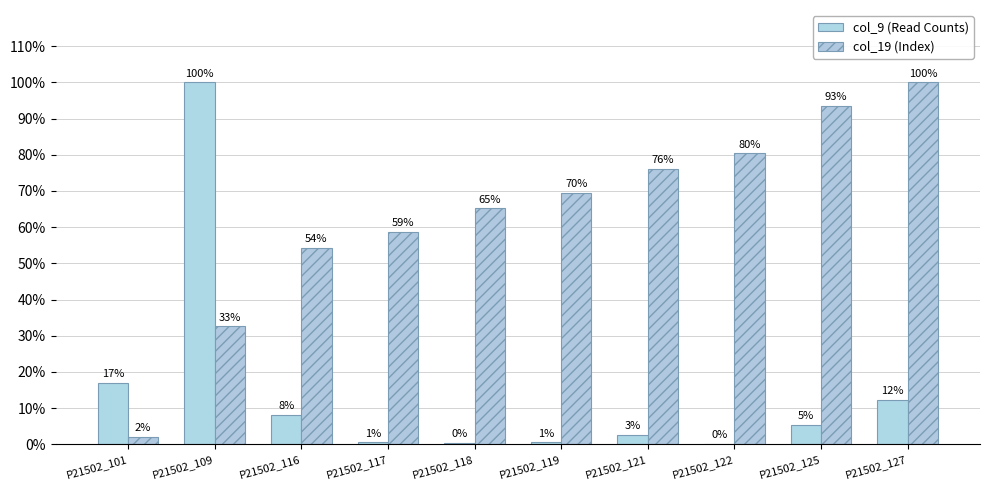

List the series in order of their overall mean, highest first.

col_19 (Index), col_9 (Read Counts)